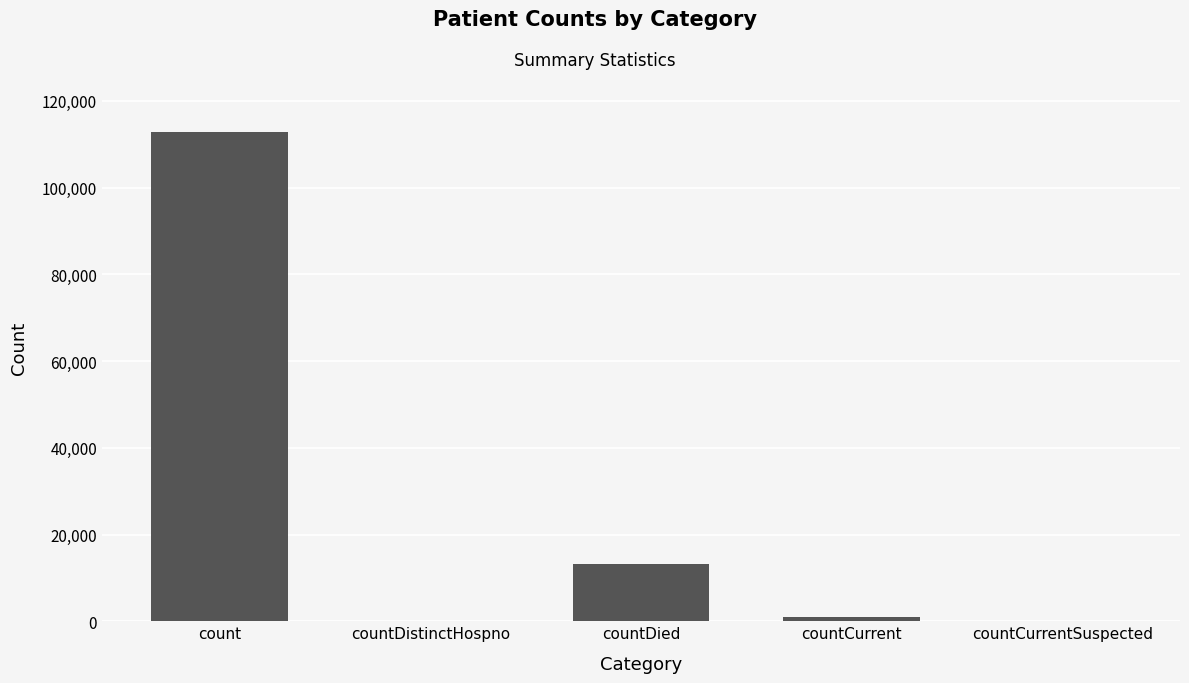

Reading left to right, extract all data points from this chart.

112877	0	13177	946	0